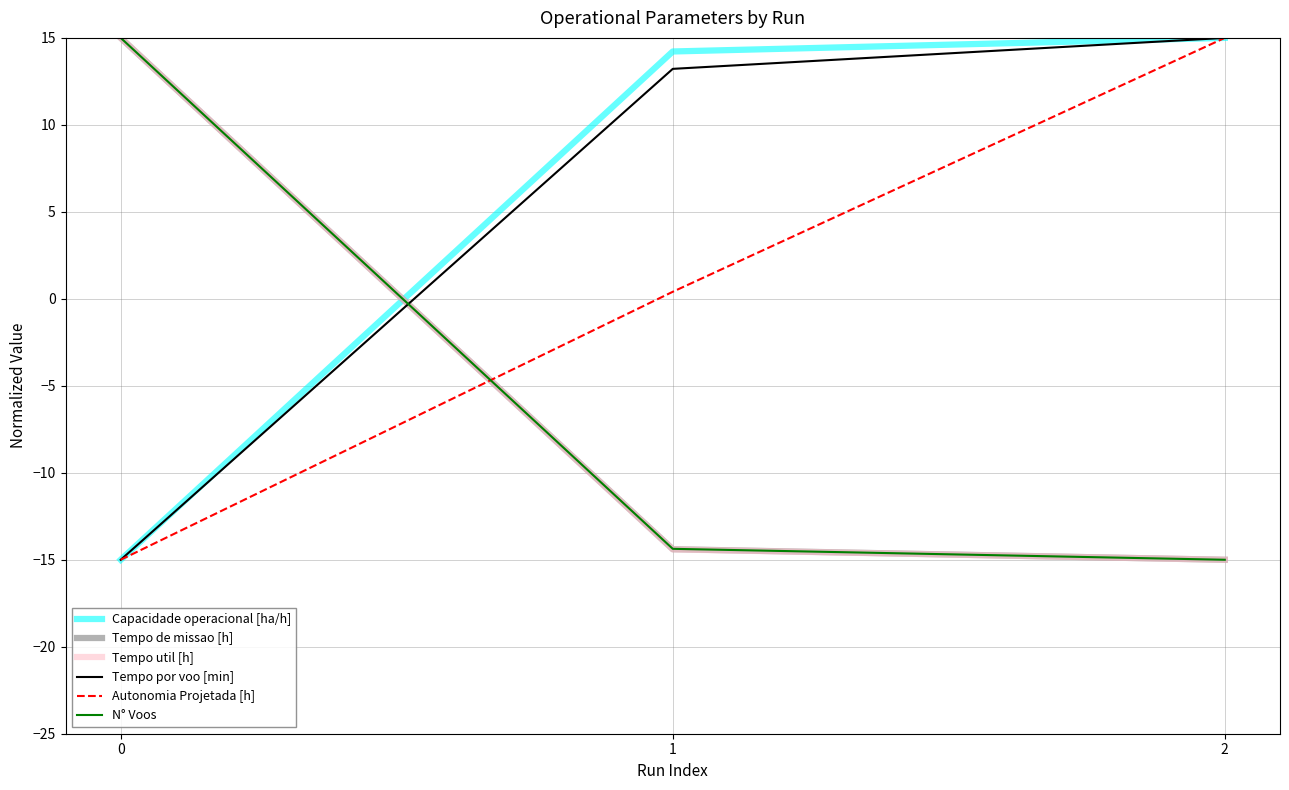

Reading left to right, list all the values displayed in this chart.

Capacidade operacional [ha/h]: -15.0	14.2	15.0
Tempo de missao [h]: 15.0	-14.4	-15.0
Tempo util [h]: 15.0	-14.4	-15.0
Tempo por voo [min]: -15.0	13.2	15.0
Autonomia Projetada [h]: -15.0	0.4	15.0
N° Voos: 15.0	-14.4	-15.0